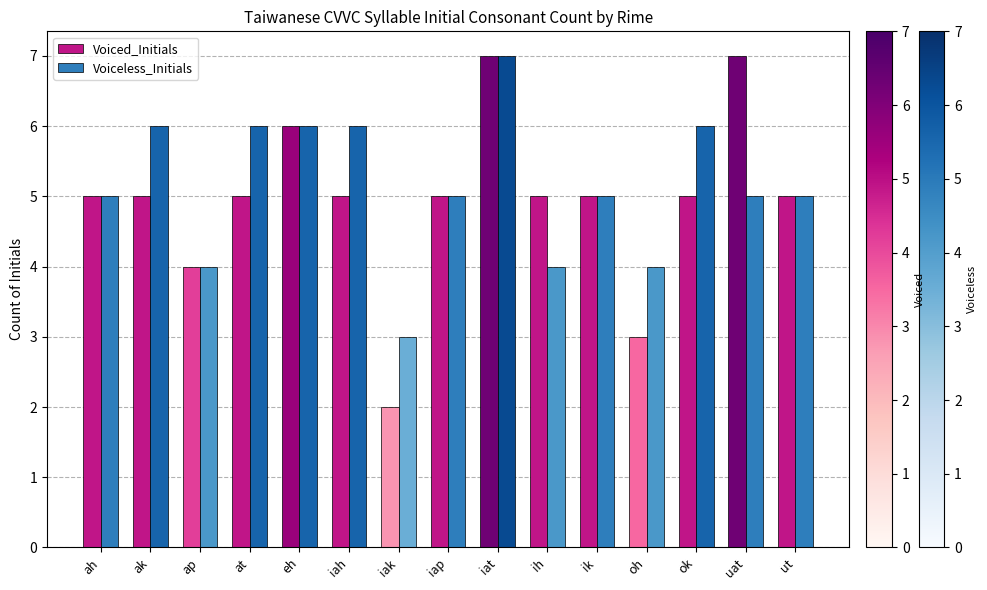

True or false: Voiced_Initials has a value of 7 at ah.

False